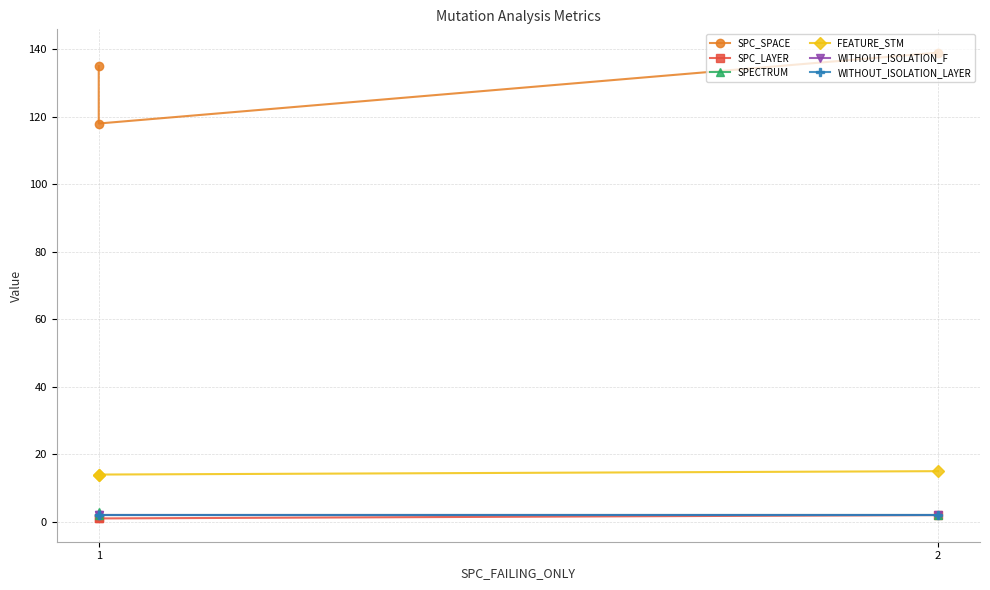

Rank the series by their maximum value, from highest to lowest.

SPC_SPACE, FEATURE_STM, SPECTRUM, SPC_LAYER, WITHOUT_ISOLATION_F, WITHOUT_ISOLATION_LAYER